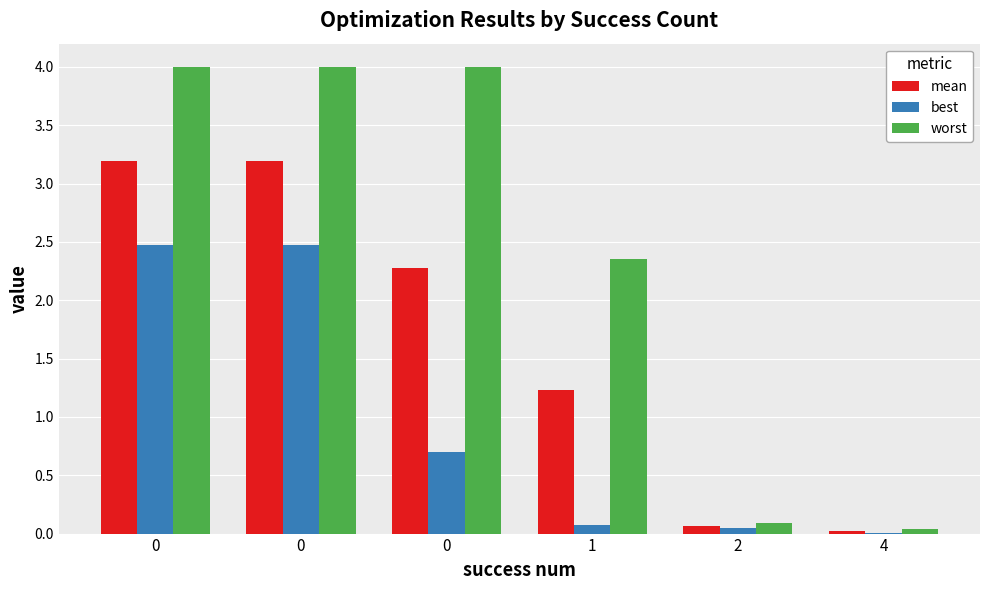

Reading left to right, list all the values displayed in this chart.

mean: 0=3.2	0=3.2	0=2.3	1=1.2	2=0.1	4=0.0
best: 0=2.5	0=2.5	0=0.7	1=0.1	2=0.0	4=0.0
worst: 0=4.0	0=4.0	0=4.0	1=2.4	2=0.1	4=0.0